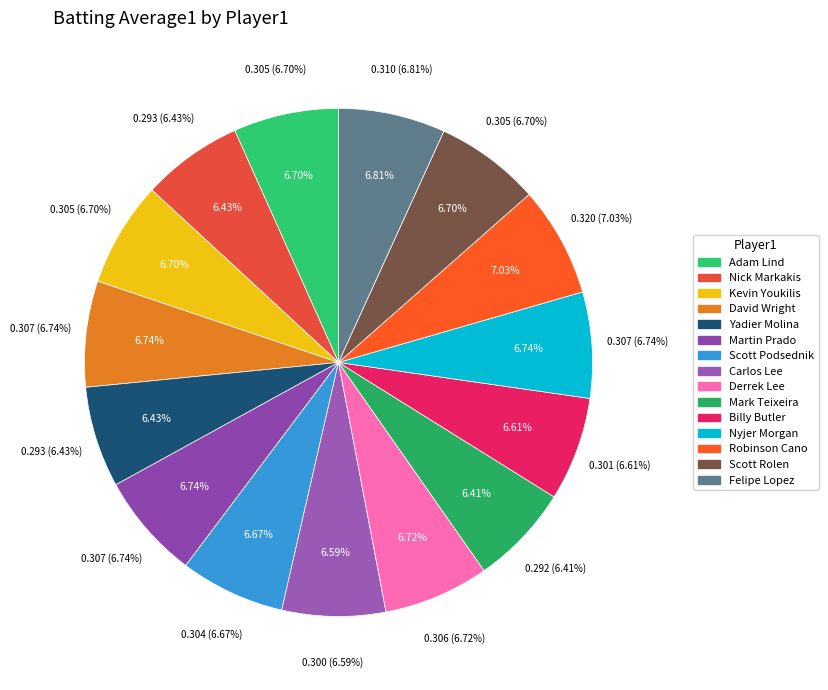

Rank the categories by value from highest to lowest.

Robinson Cano, Felipe Lopez, David Wright, Martin Prado, Nyjer Morgan, Derrek Lee, Adam Lind, Kevin Youkilis, Scott Rolen, Scott Podsednik, Billy Butler, Carlos Lee, Nick Markakis, Yadier Molina, Mark Teixeira